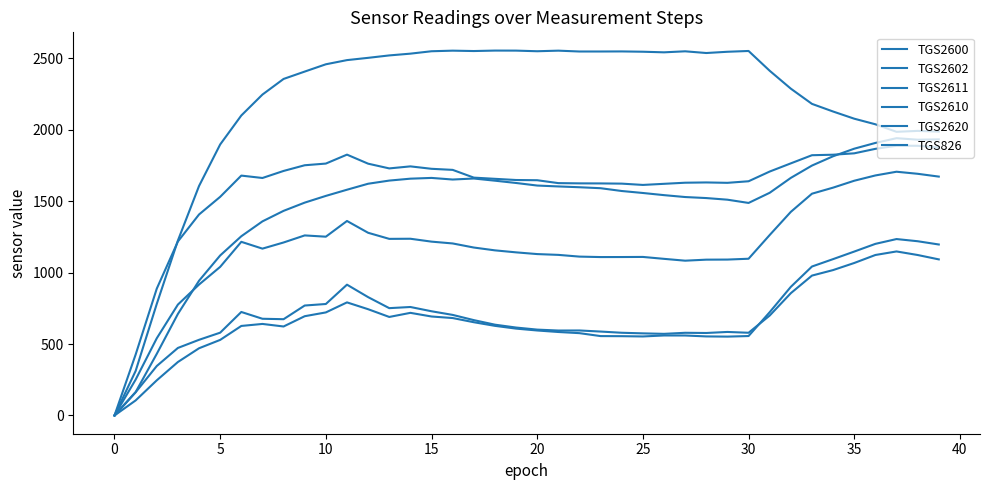

What is the label of the 12th point from the right?

28